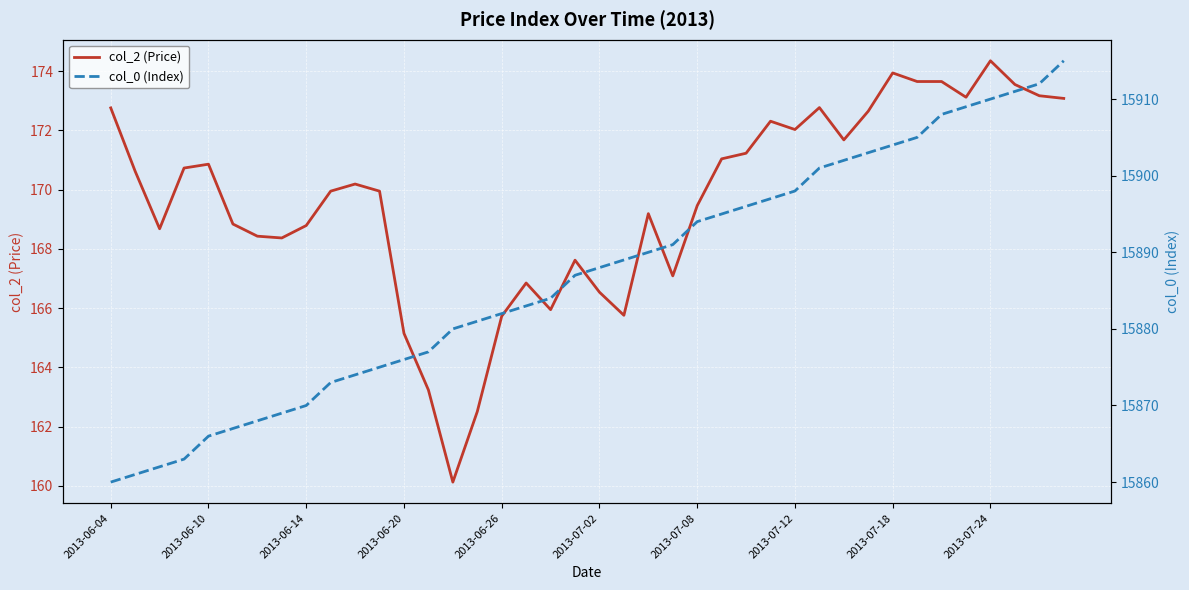

What is the lowest value of the col_2 (Price) series?

160.1